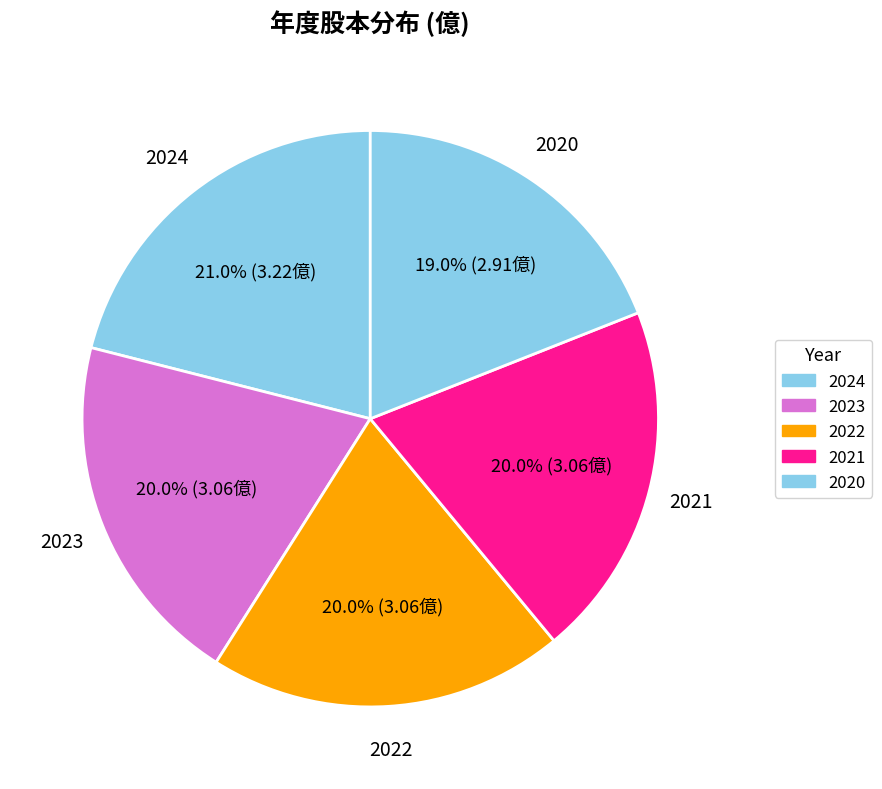

Which category has the smallest portion of the pie?

2020